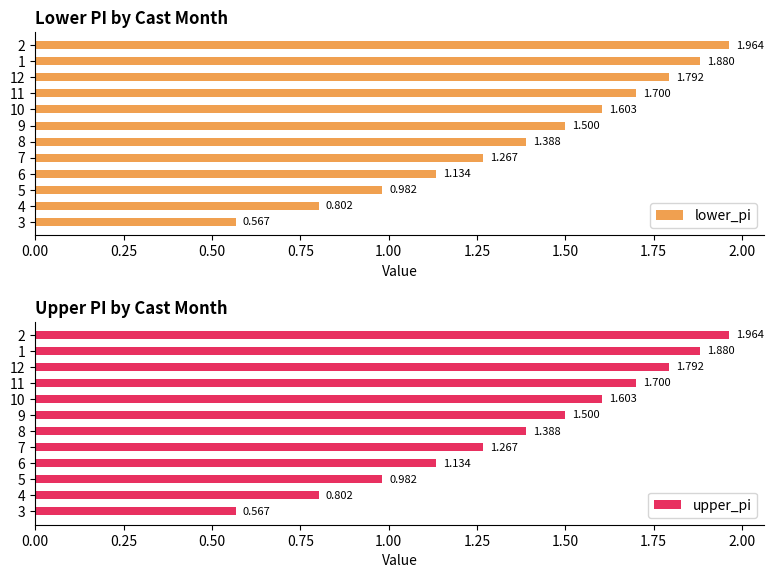

What is the difference between the maximum and minimum values in the upper_pi series?

1.4